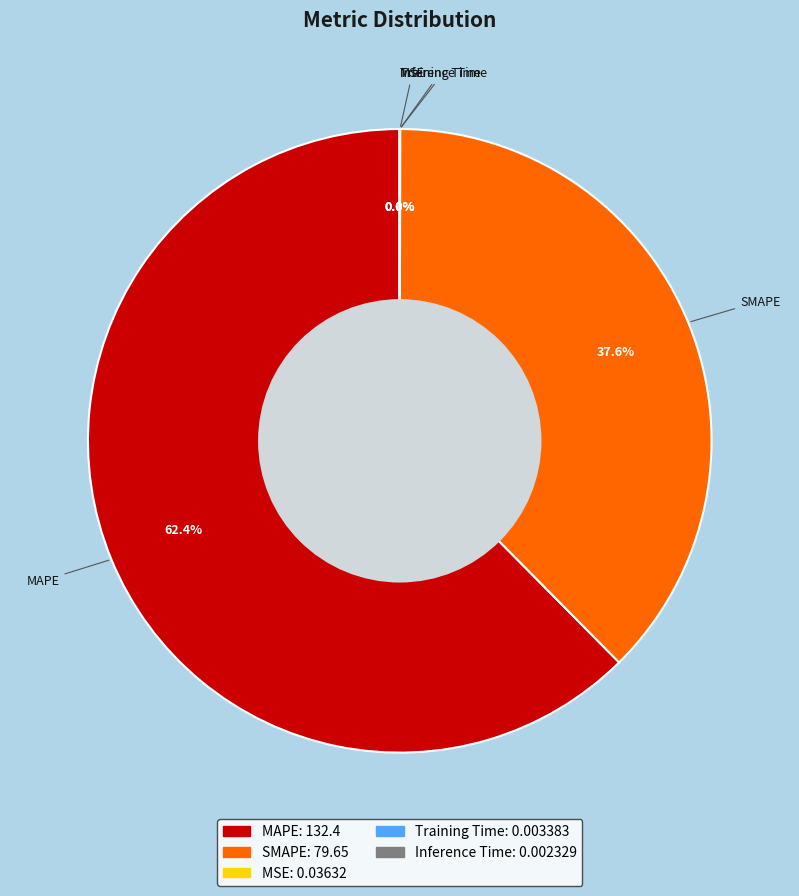

What is the majority slice?

MAPE